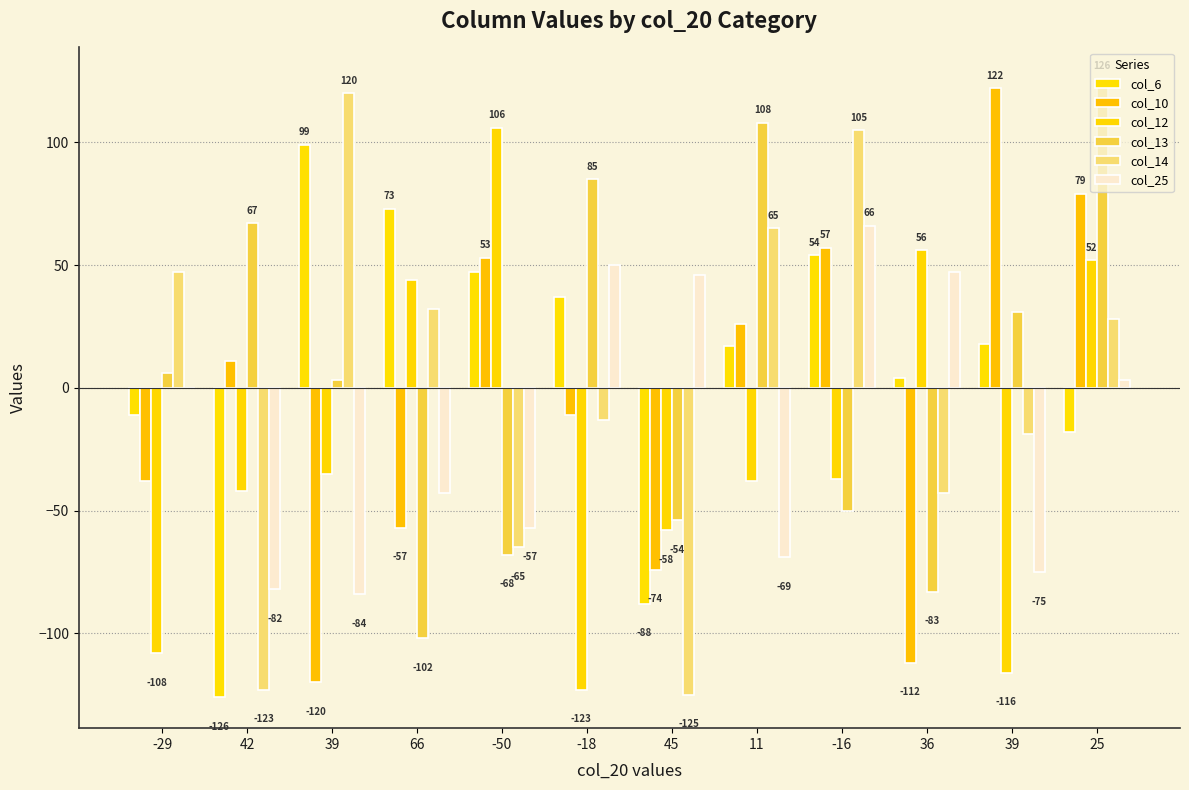

What is the difference between the col_14 values at -18 and -16?

118